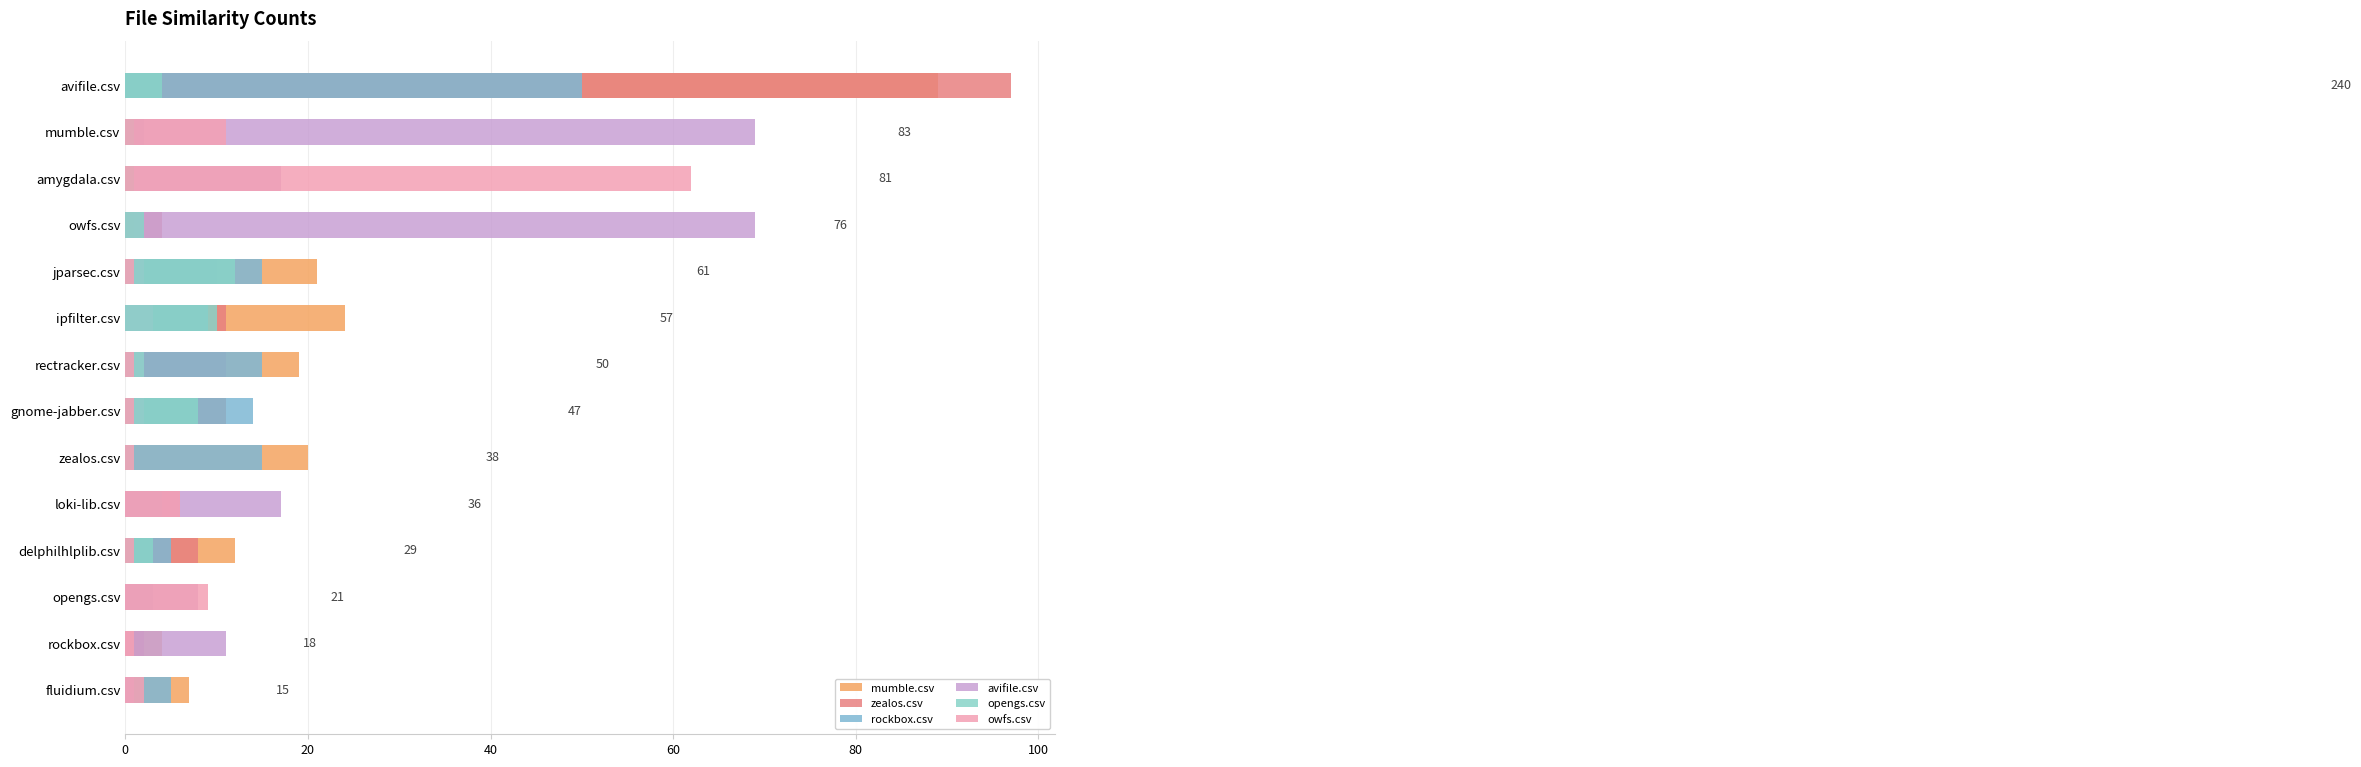

What is the maximum value shown in the chart?

97